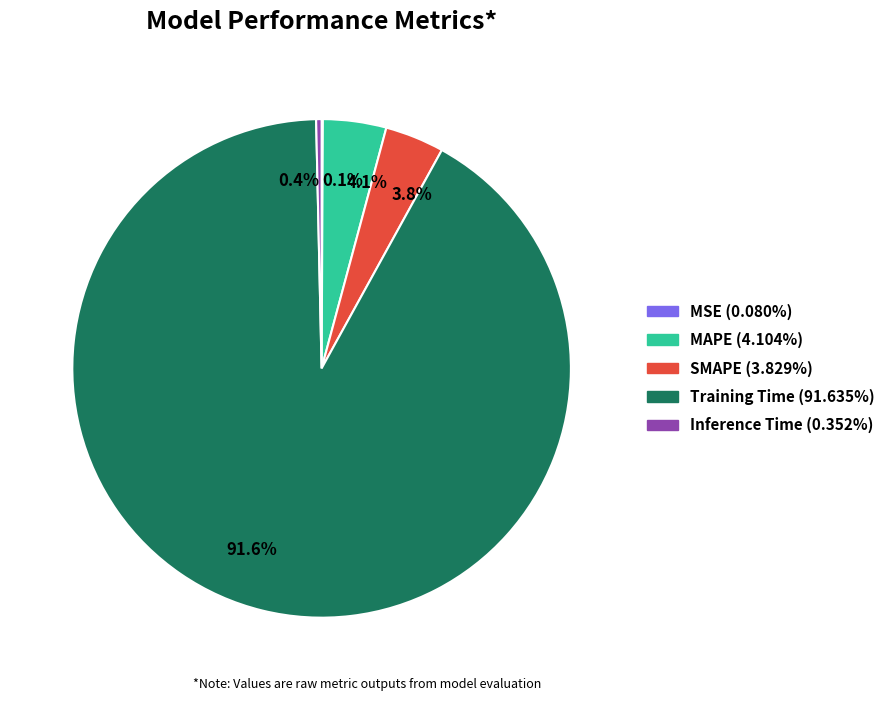

Between MAPE and Training Time, which is larger?

Training Time